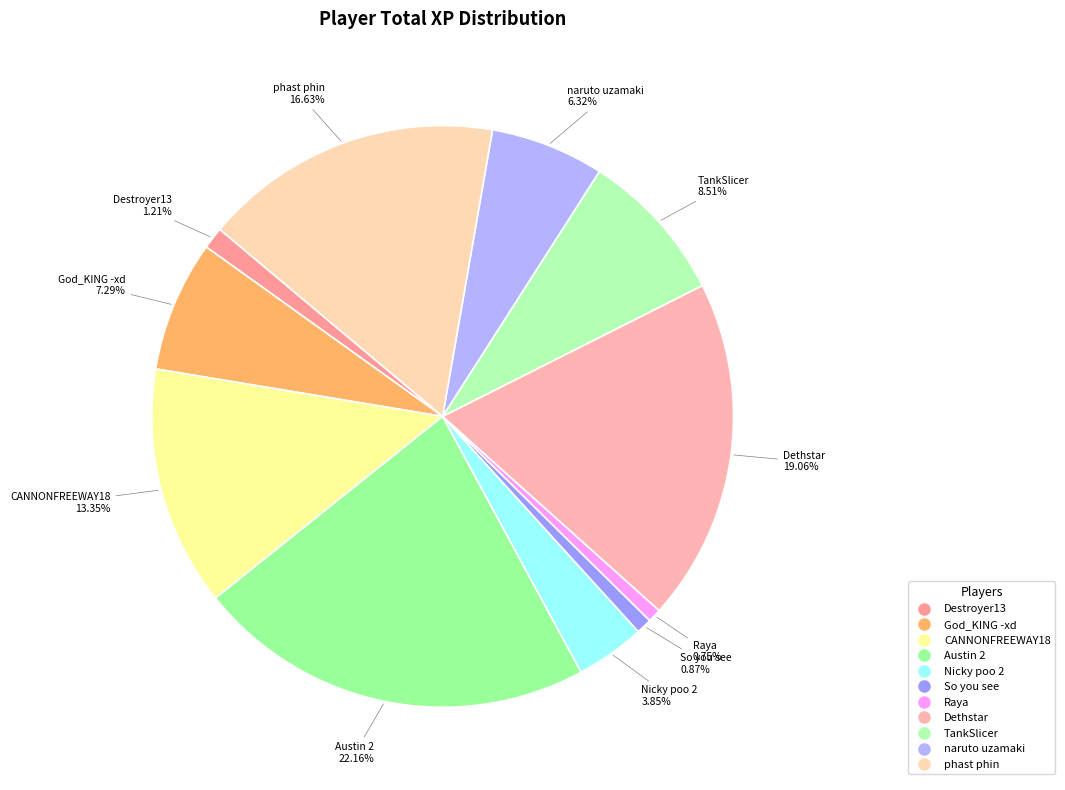

Count the number of slices in the pie.

11